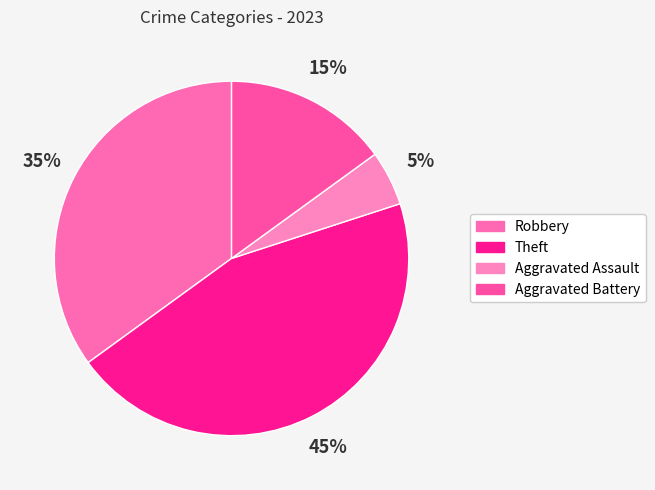

How many slices are in this pie chart?

4